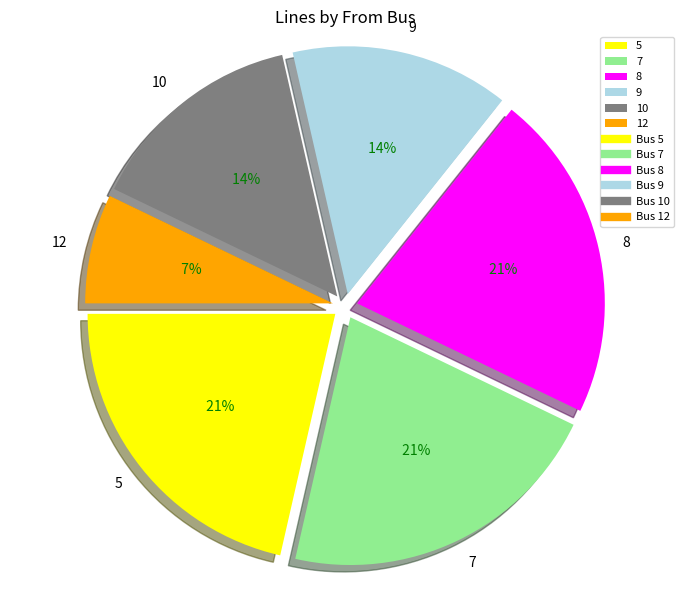

To the nearest percent, what is the difference between the largest and smallest slice percentages?

14%